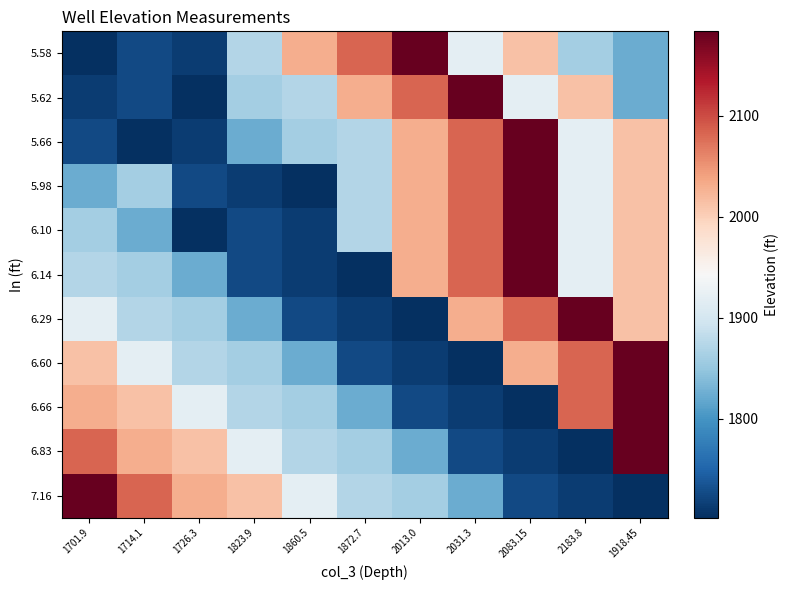

Count the number of categories in the chart.

11